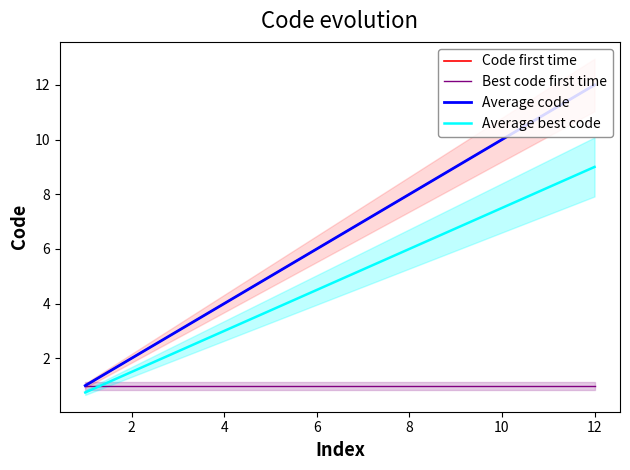

Is it true that Average code equals 2.4 at 4?

False